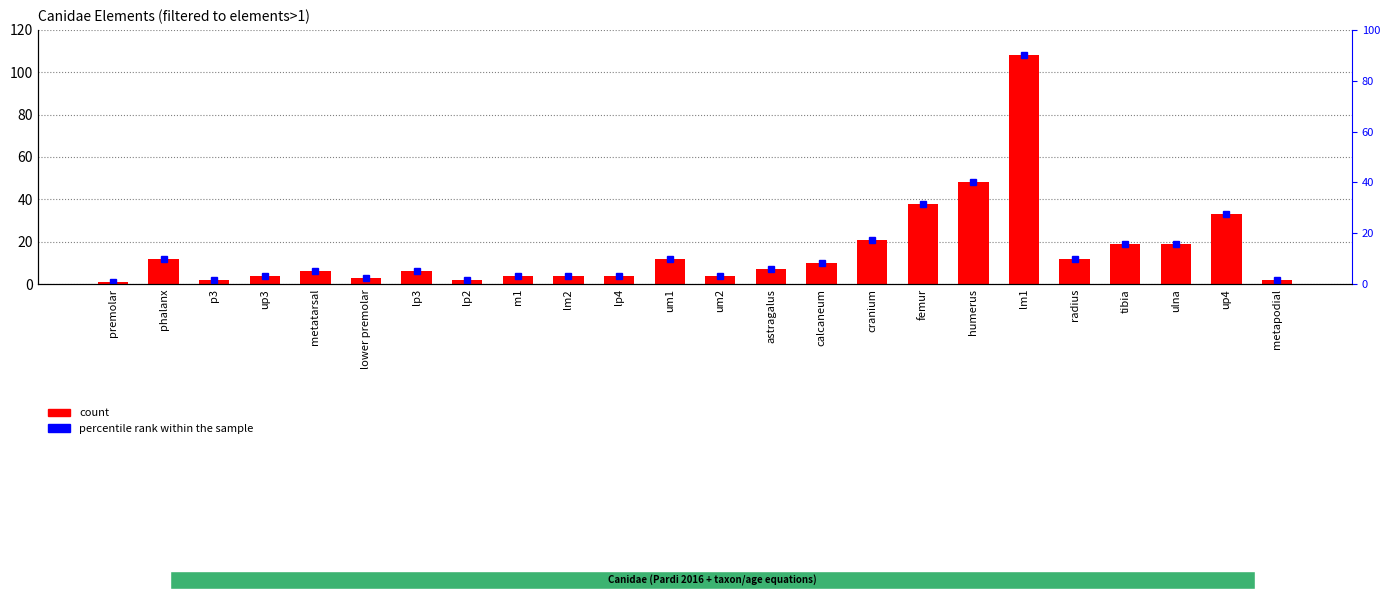

Approximately how many times larger is the value at p3 compared to um1?

0.2